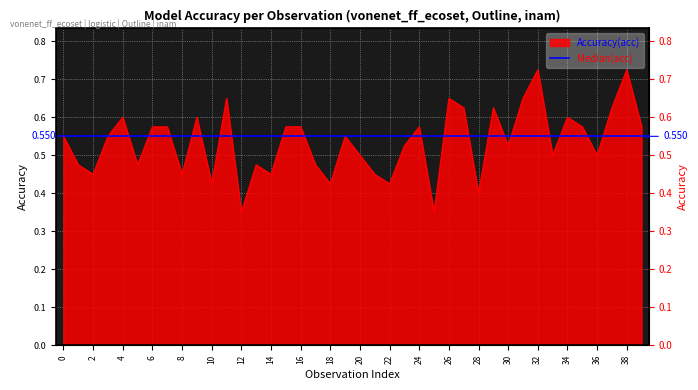

Which has a higher value, 16 or 25?

16